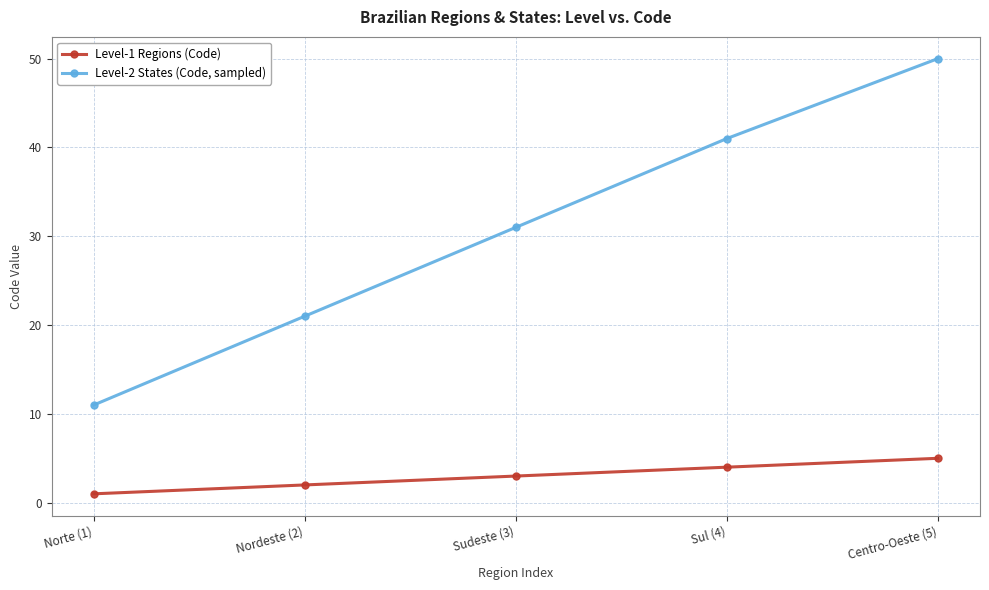

What is the difference between the second highest and second lowest values in the Level-1 Regions (Code) series?

2